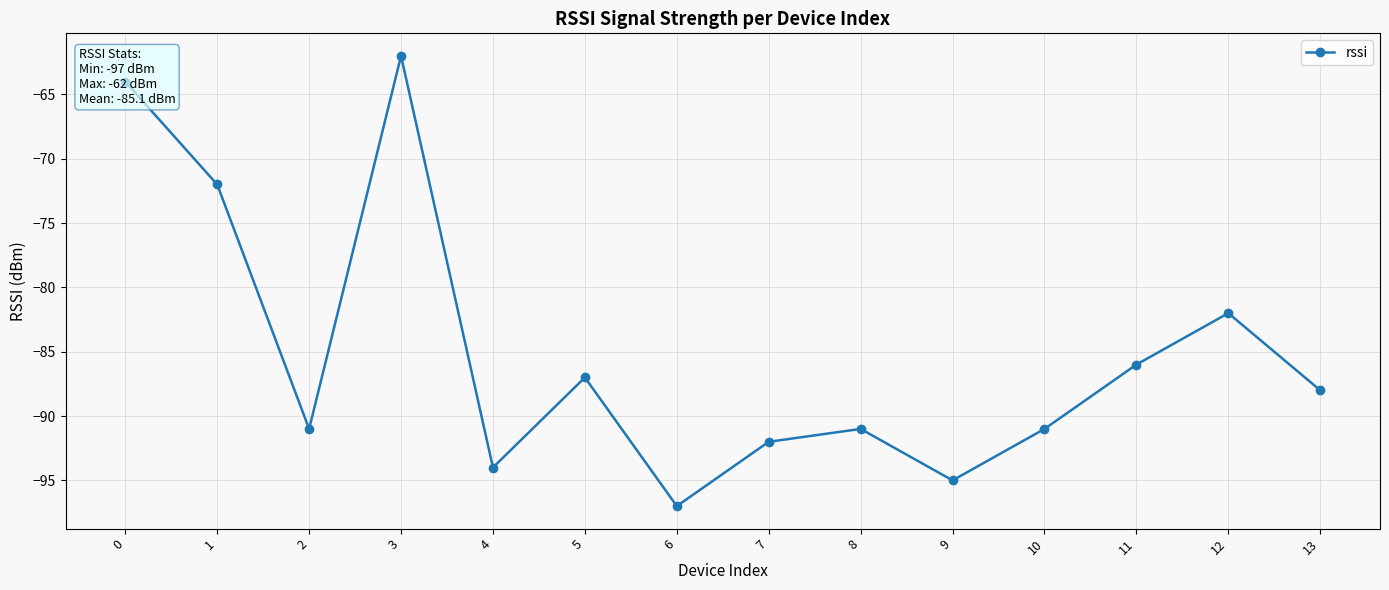

What is the minimum value shown in the chart?

-97